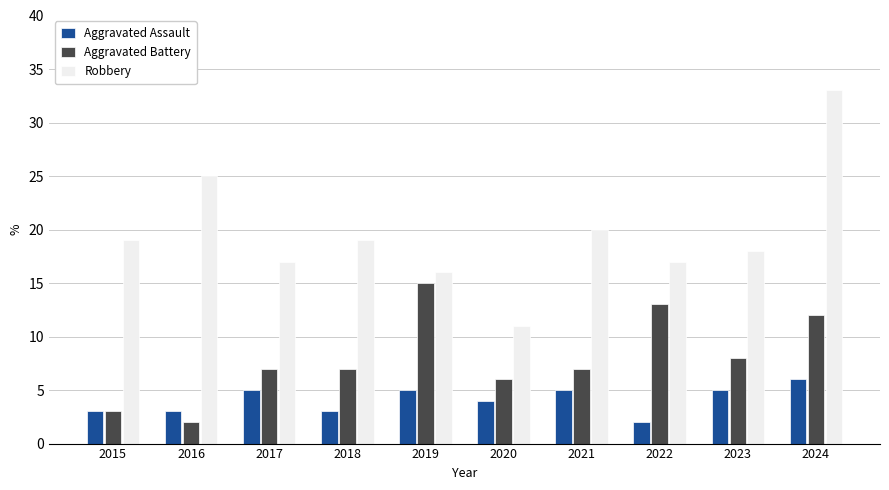

Which category has the highest value across all series?

2024